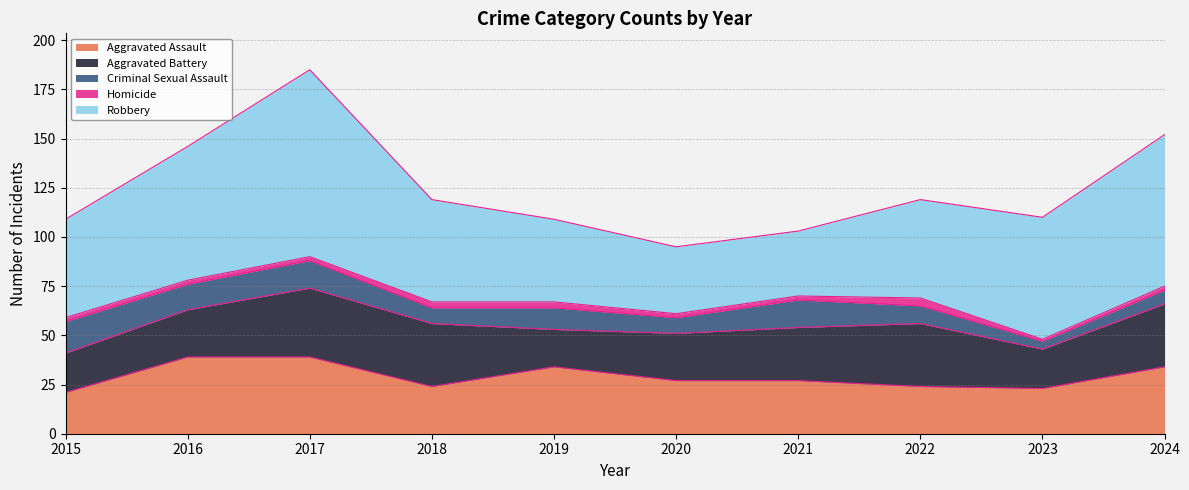

What is the maximum value shown in the chart?

95